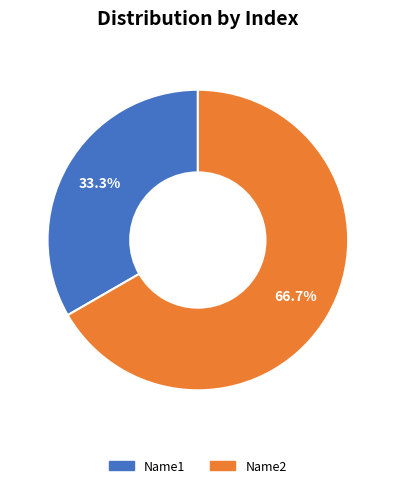

Is Name1 the majority of the pie?

No